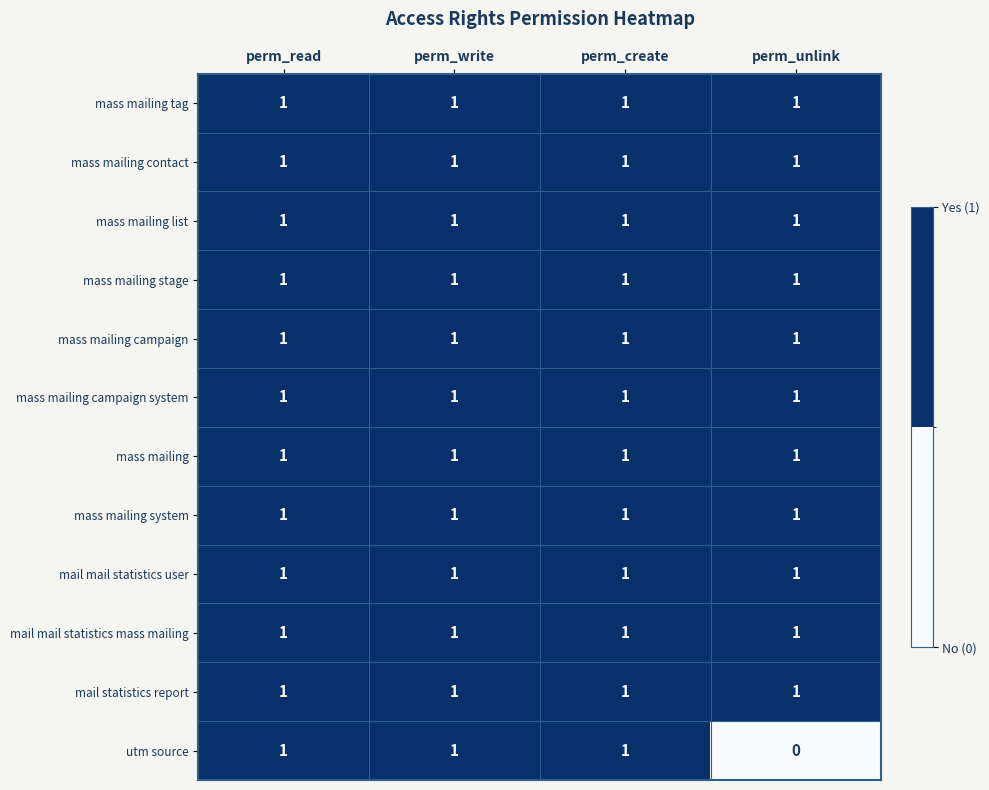

Between perm_create and perm_unlink, which series saw the biggest shift?

utm source